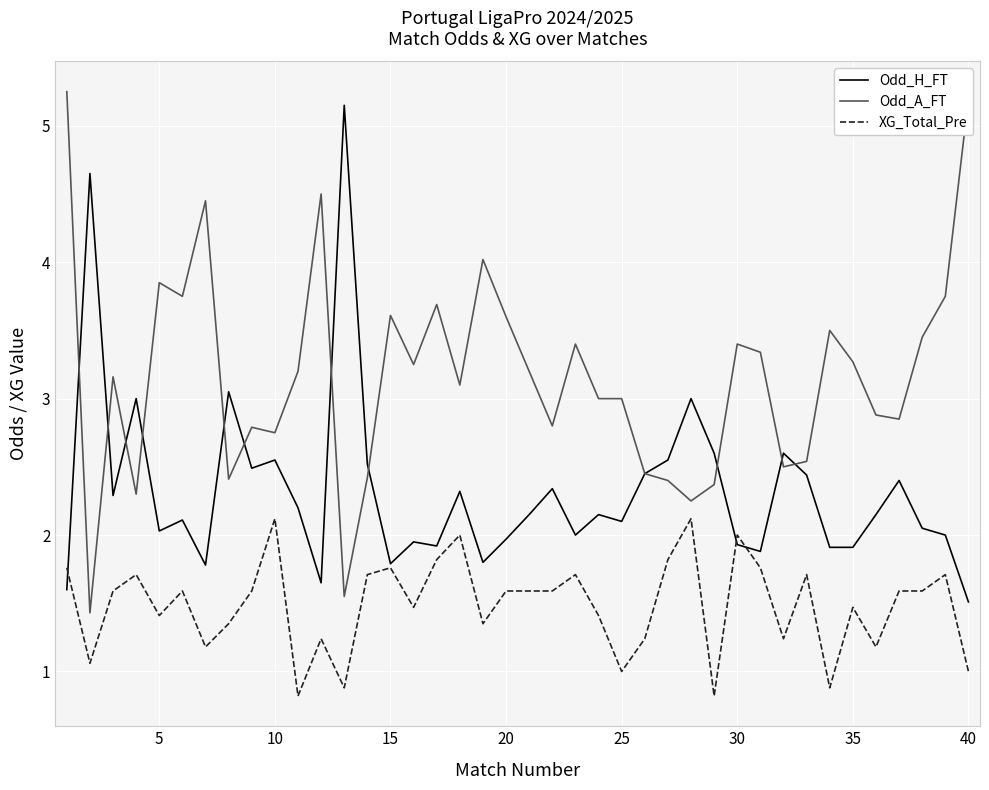

How many lines are shown in the chart?

3